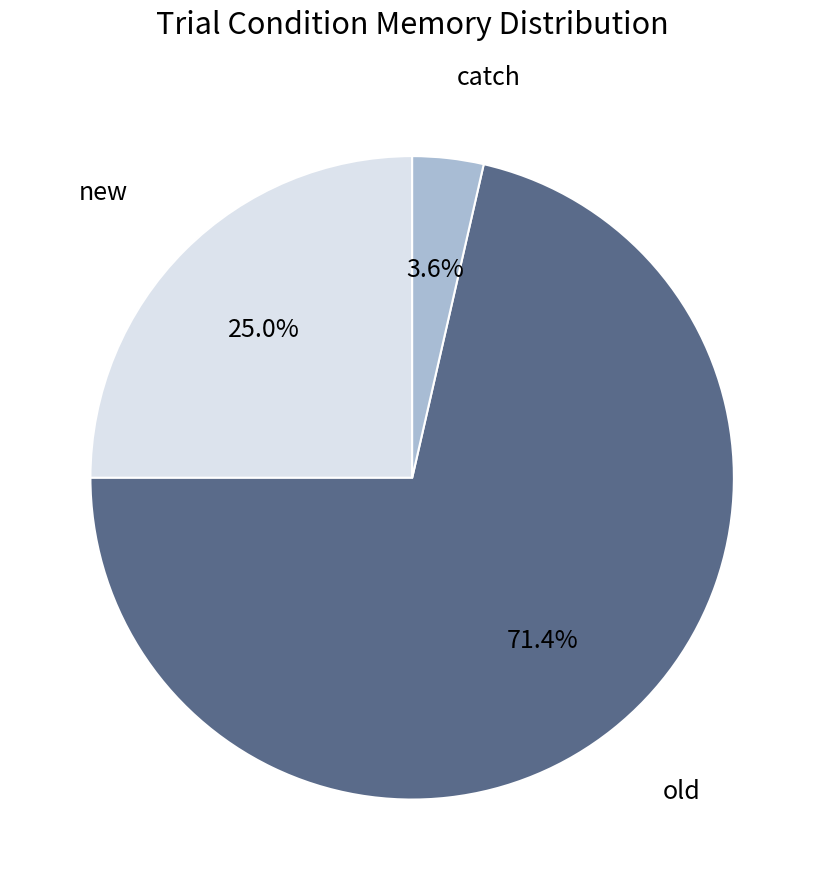

What percentage do old and catch together represent?

75.0%